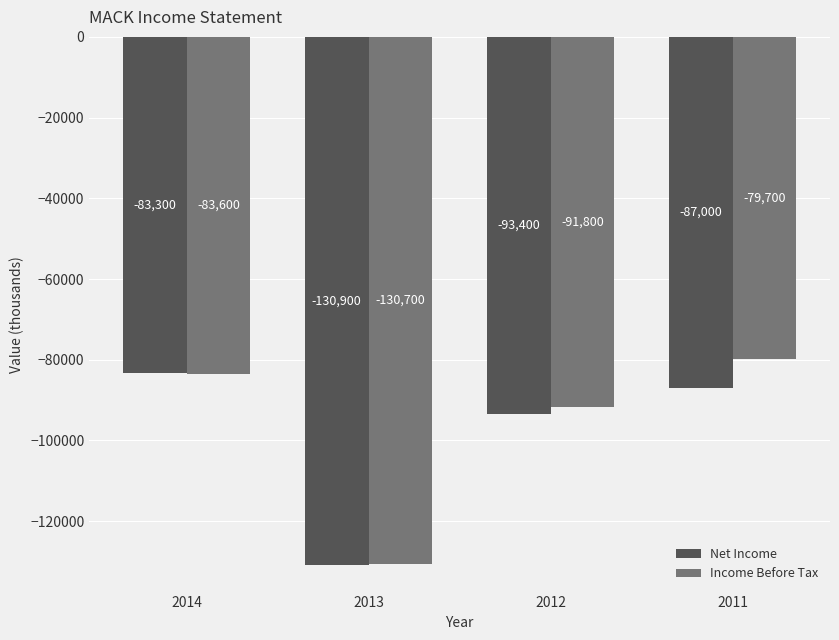

How many bars are there in total?

8